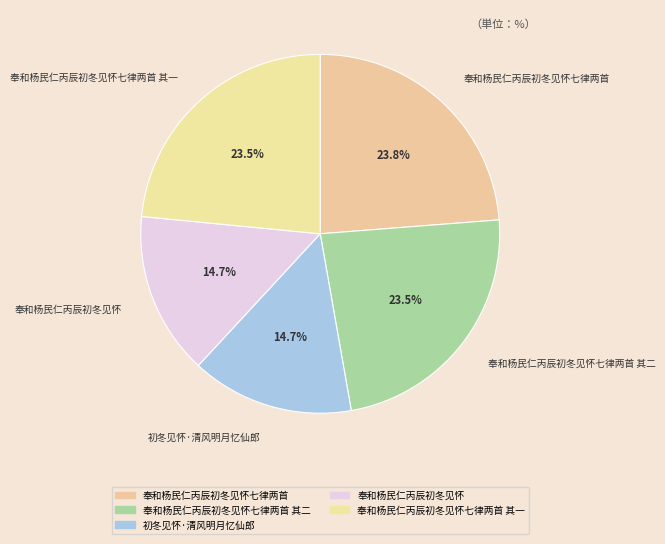

Rank the categories by value from lowest to highest.

初冬见怀·清风明月忆仙郎, 奉和杨民仁丙辰初冬见怀, 奉和杨民仁丙辰初冬见怀七律两首 其一, 奉和杨民仁丙辰初冬见怀七律两首 其二, 奉和杨民仁丙辰初冬见怀七律两首